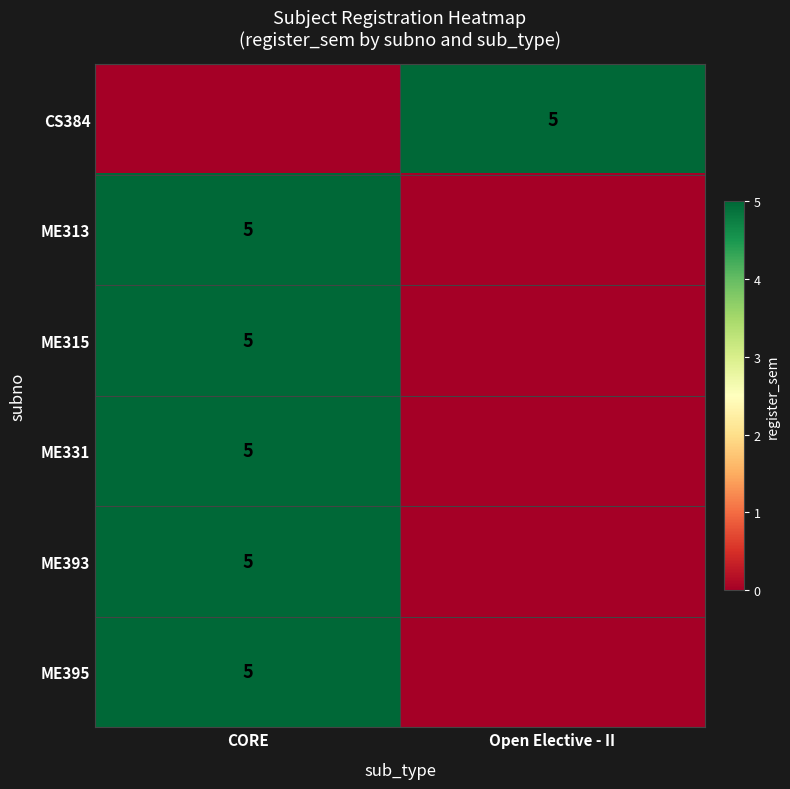

What is the difference between the highest and lowest values at Open Elective - II?

5